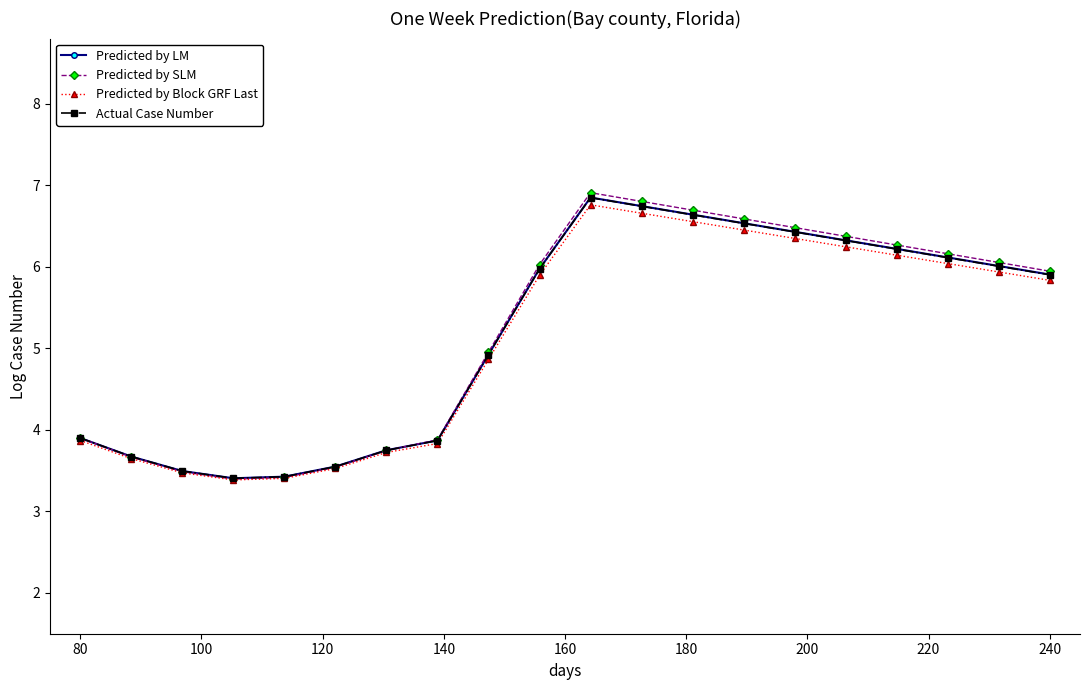

What is the value of the Predicted by Block GRF Last point at the 15th from the left?

6.3